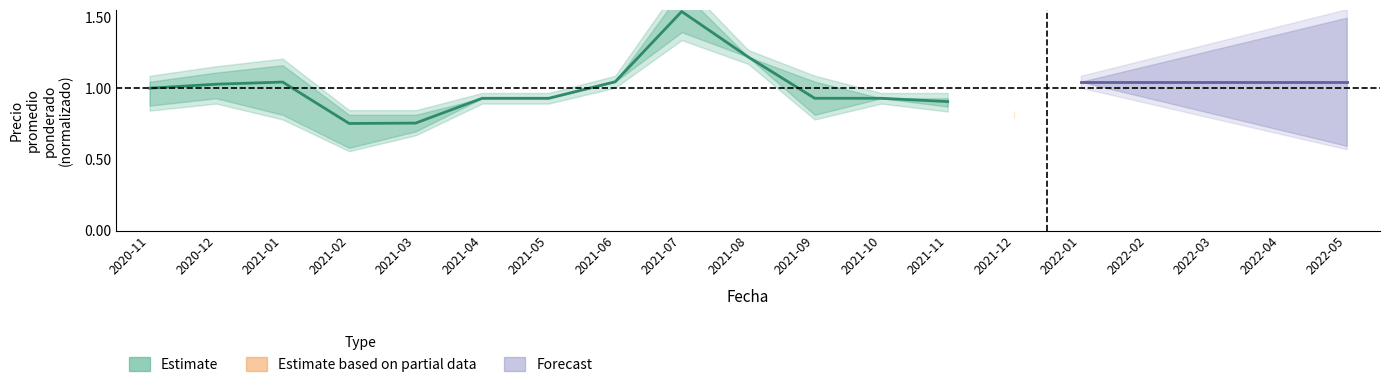

What is the smallest value displayed?

0.8